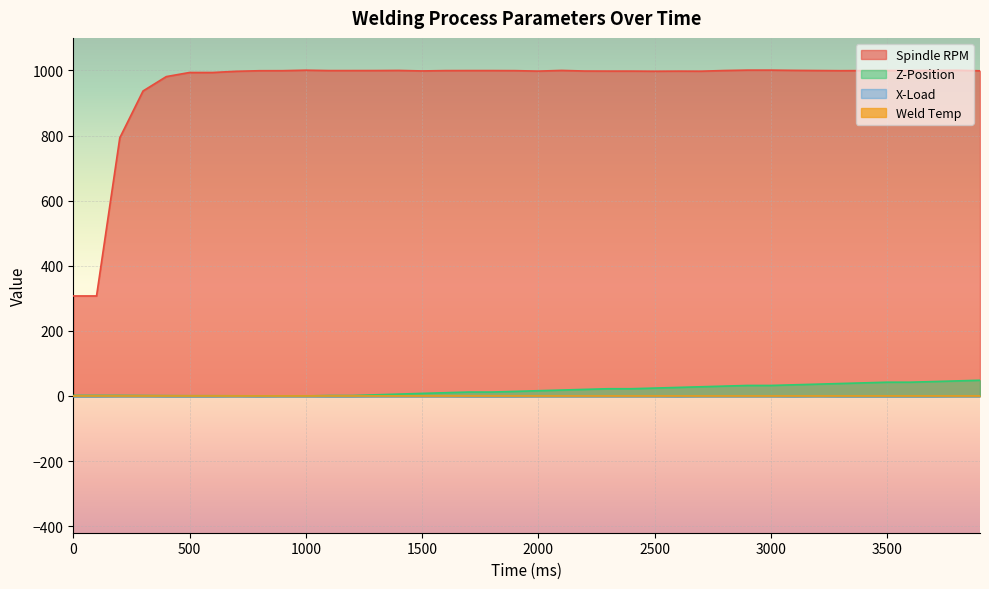

True or false: Spindle RPM has a value of 1498.5 at 1000.

False